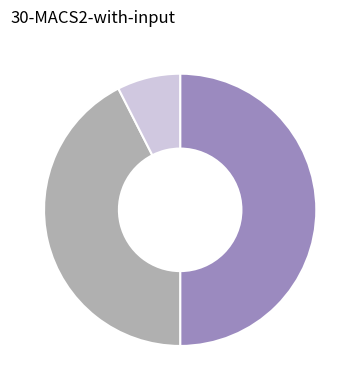

Count the number of slices in the pie.

3